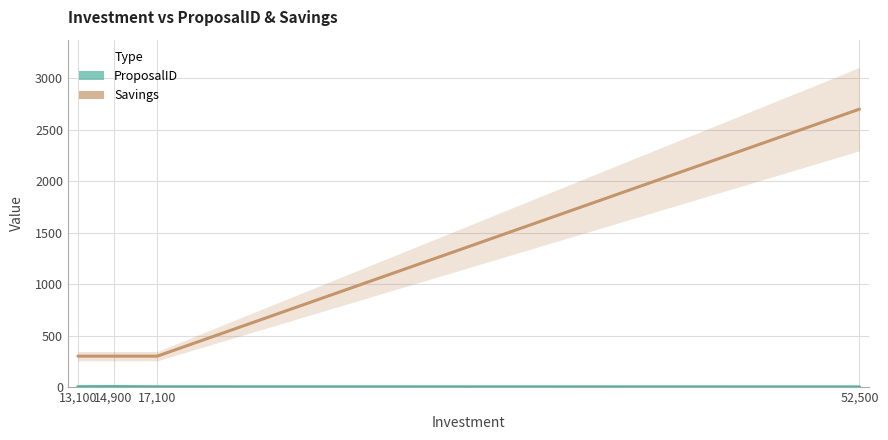

List the series in order of their overall mean, highest first.

Savings, ProposalID